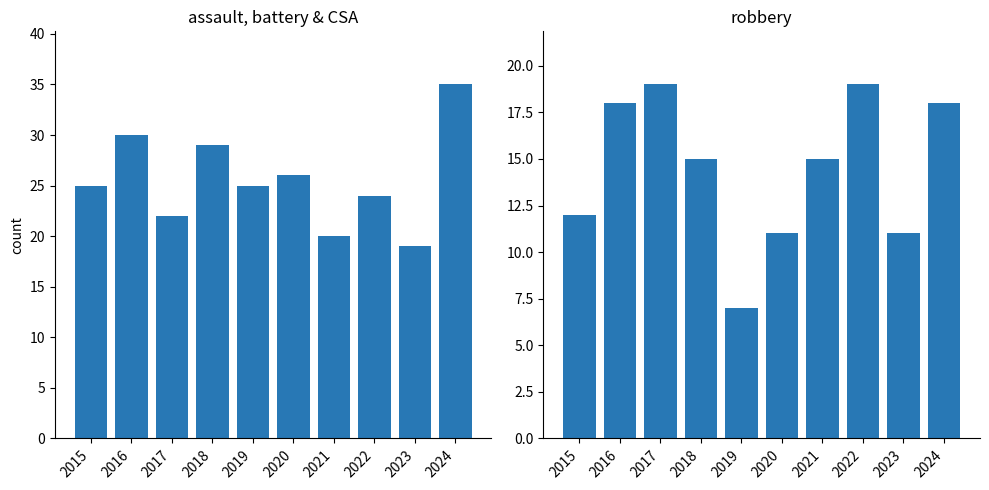

How many groups of bars are there?

10